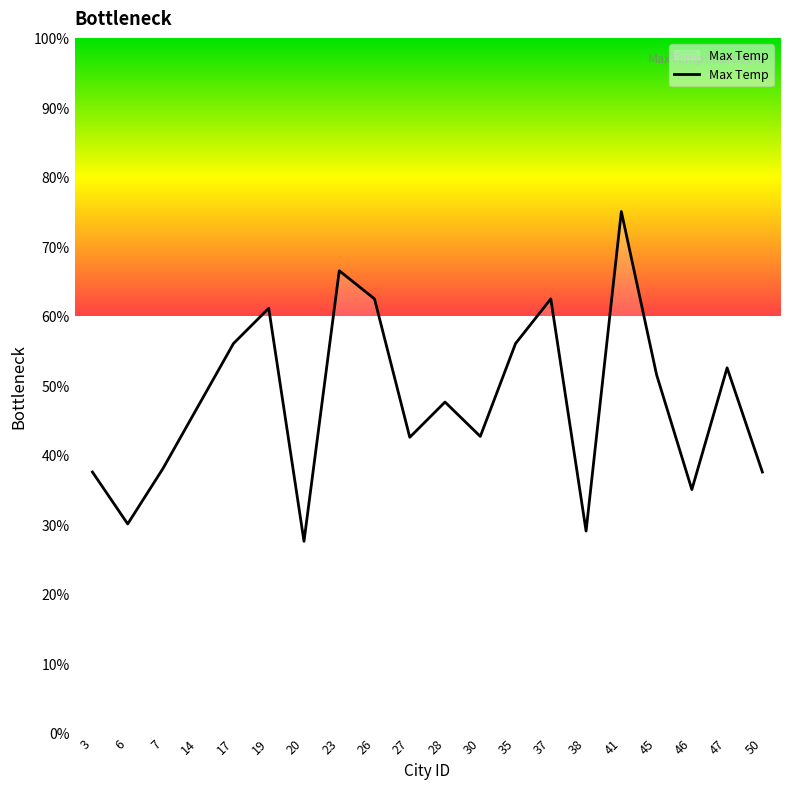

The value at 19 is 61.1. True or false?

True